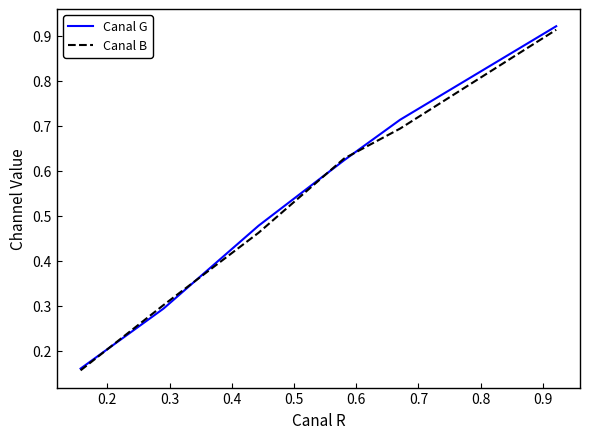

Is this an area chart (filled region under the line)?

No